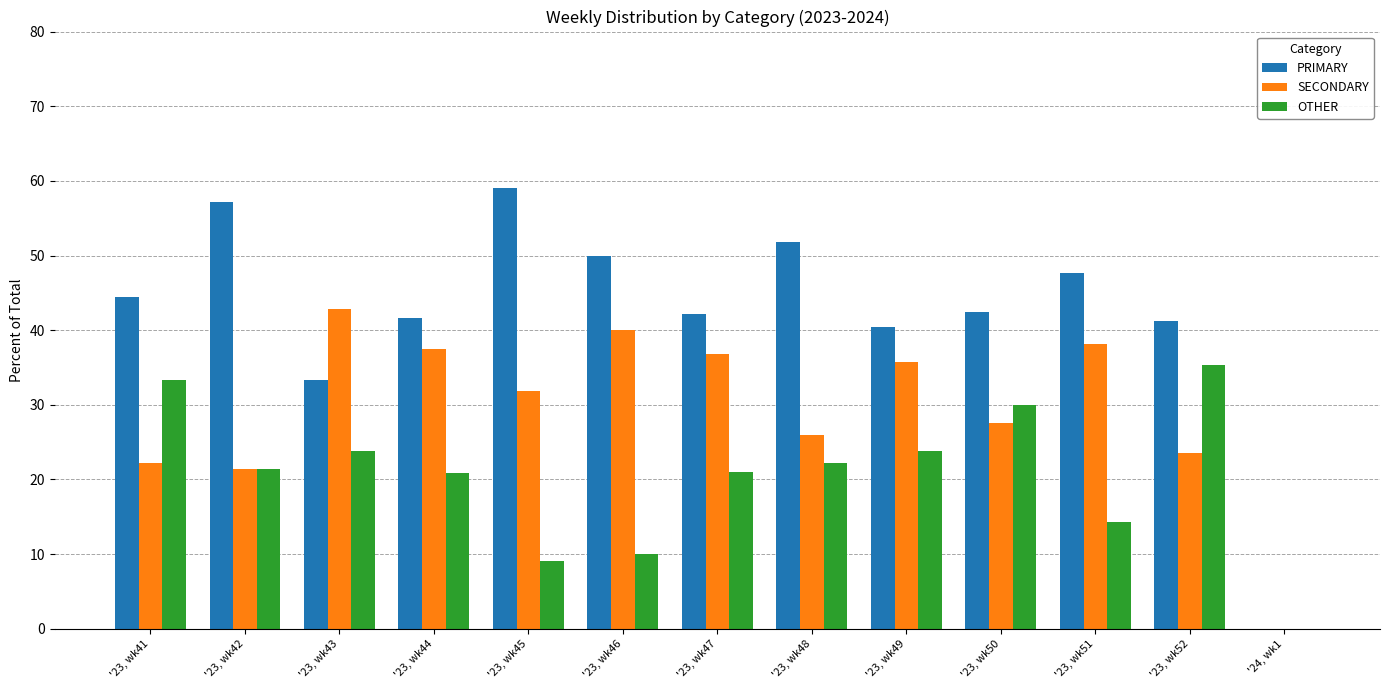

What is the sum of all PRIMARY values?

551.4